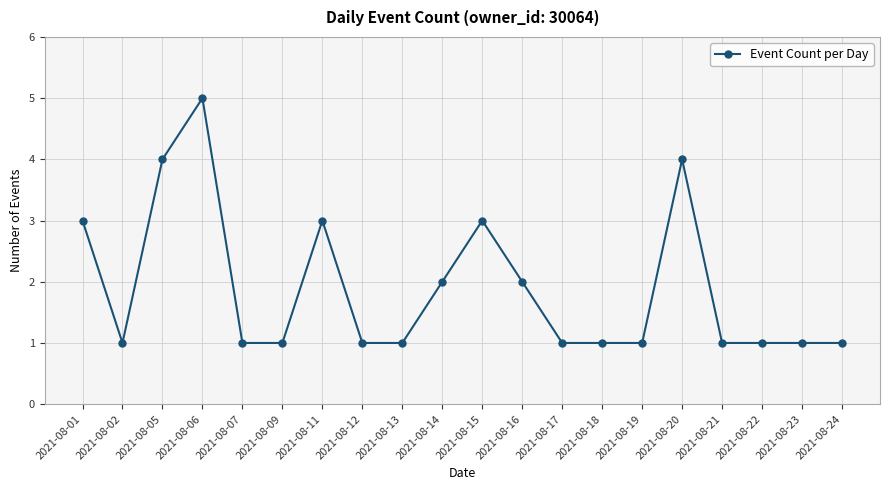

What is the sum of the values at 2021-08-02 and 2021-08-05?

5